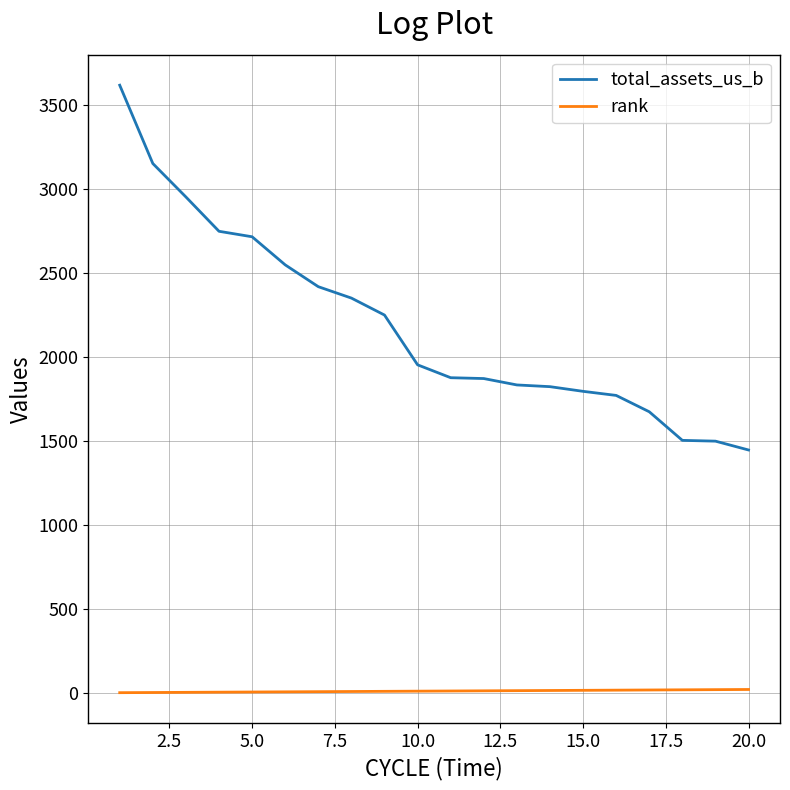

Rank the series by their maximum value, from highest to lowest.

total_assets_us_b, rank